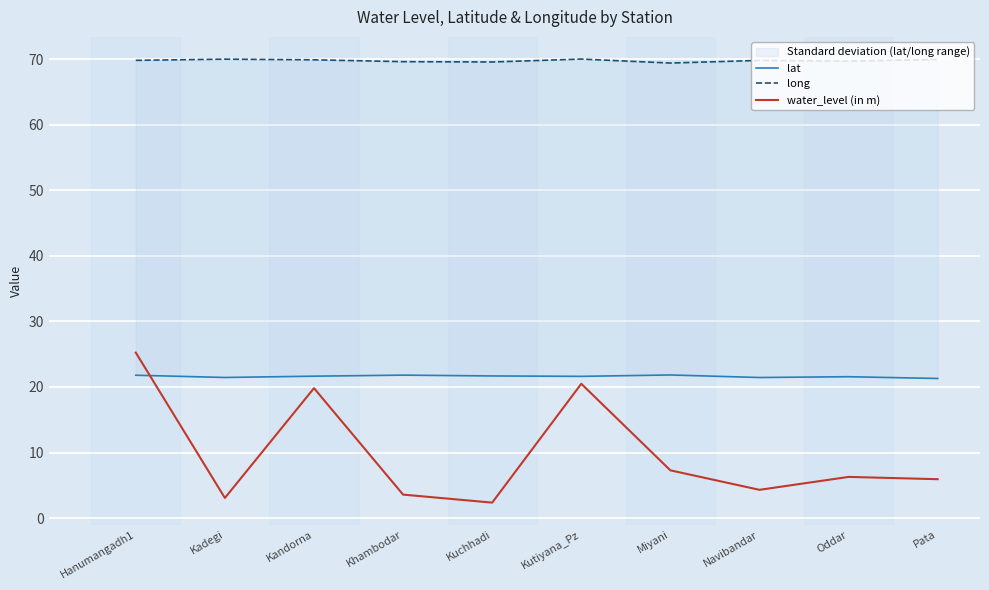

True or false: long and water_level (in m) intersect in this chart.

False